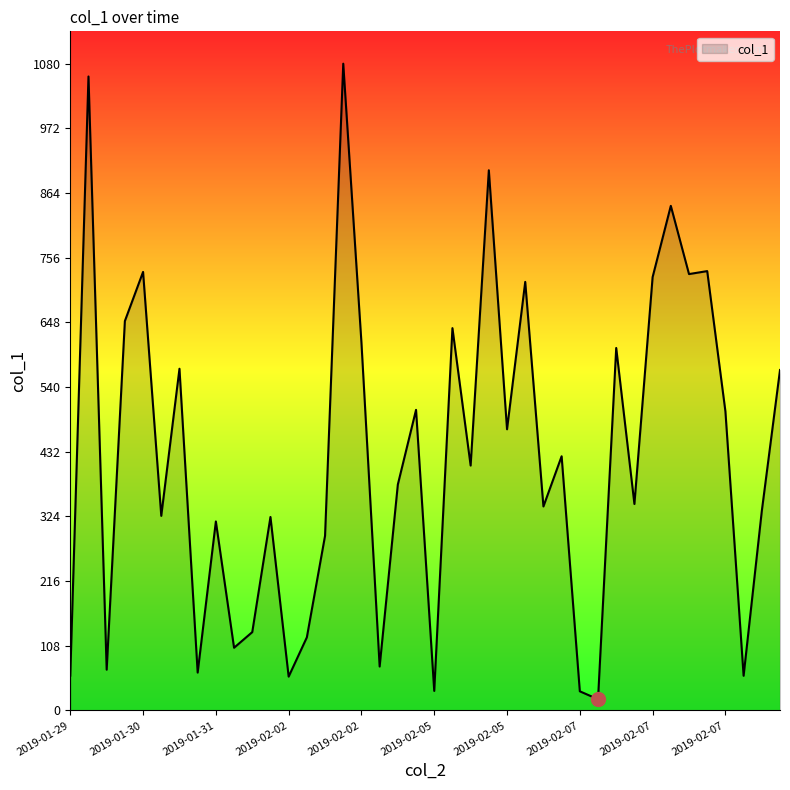

What is the difference between the maximum and minimum values?

1061.7